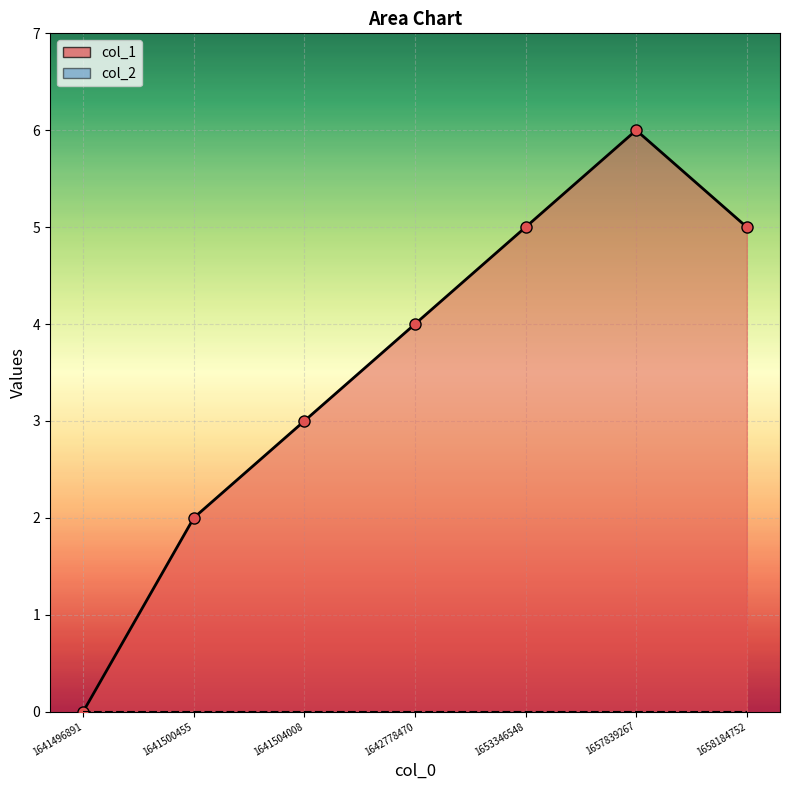

What is the maximum value shown in the chart?

6